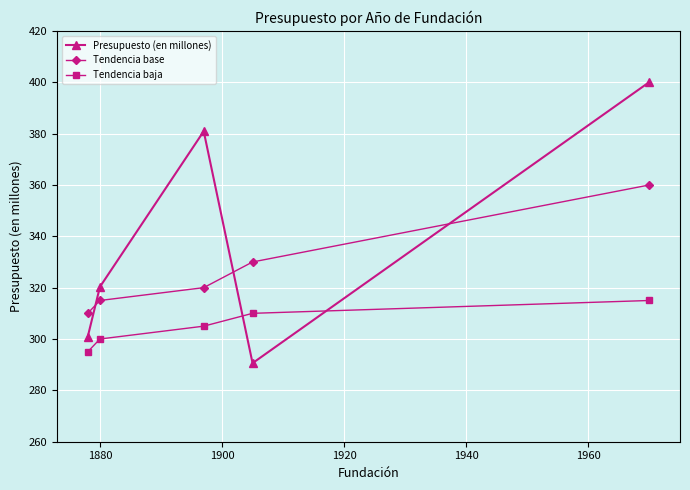

Rank the series by their average value, from highest to lowest.

Presupuesto (en millones), Tendencia base, Tendencia baja